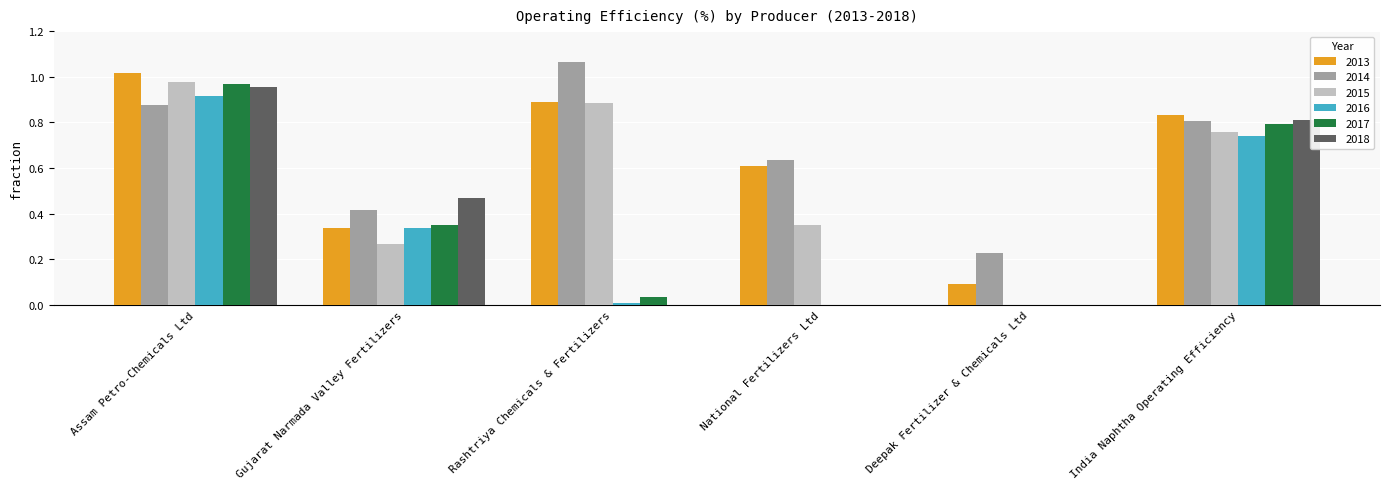

Which series changed the most between Assam Petro-Chemicals Ltd and India Naphtha Operating Efficiency?

2015